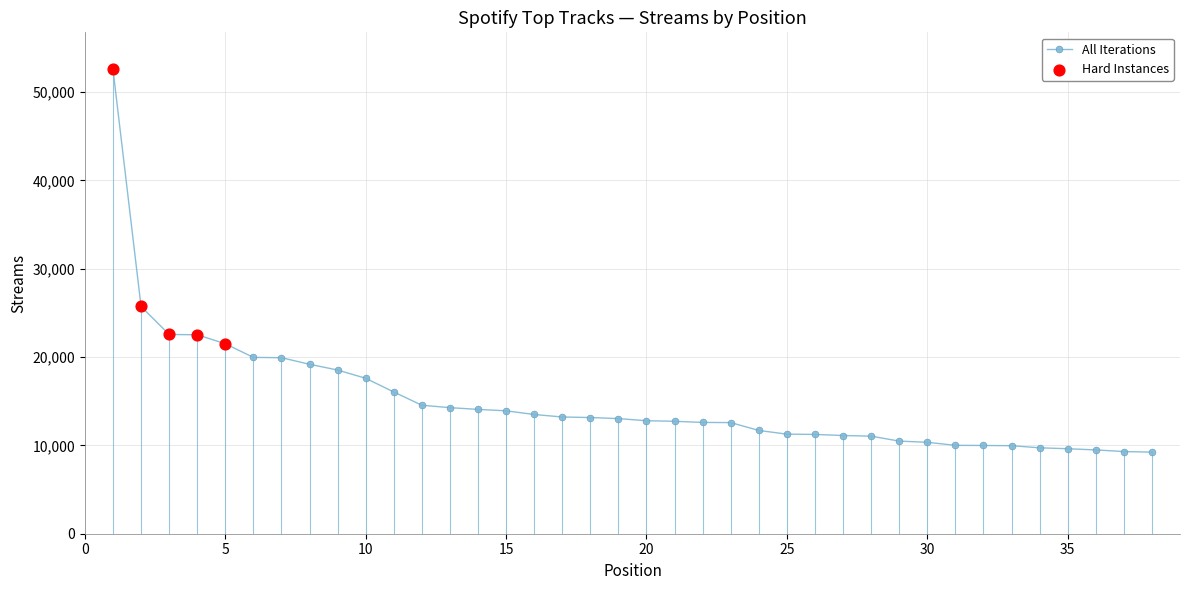

What is the smallest value displayed?

9235